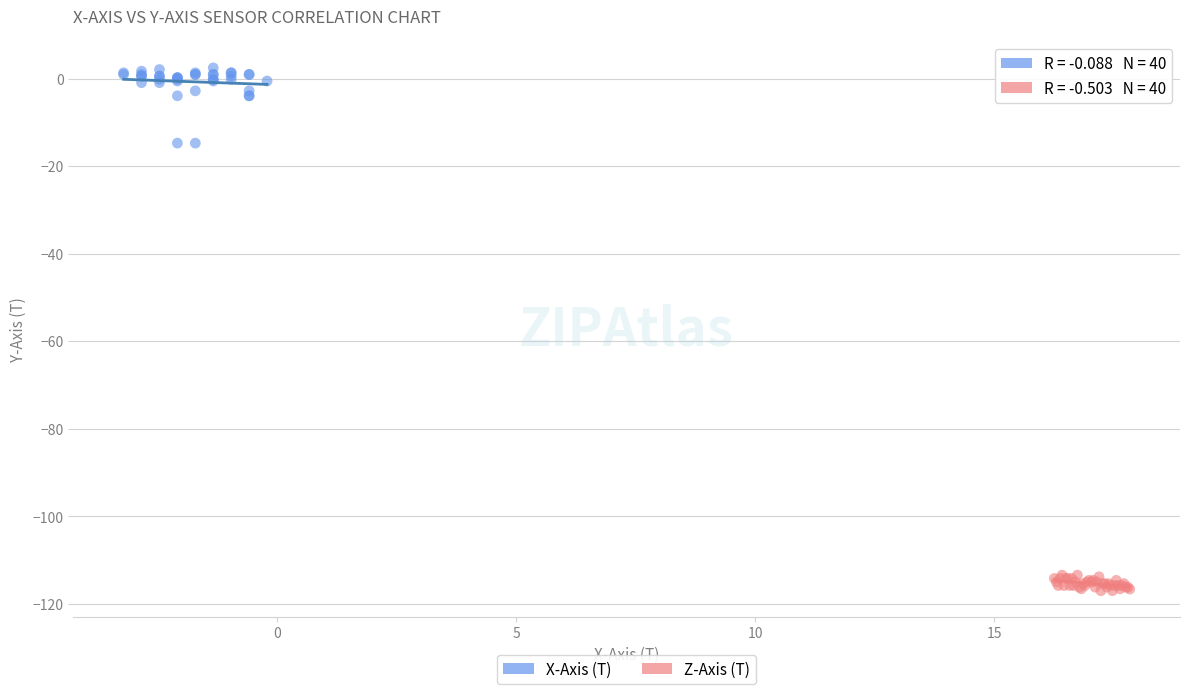

Which series contains the lowest Y value?

Z-Axis (T)